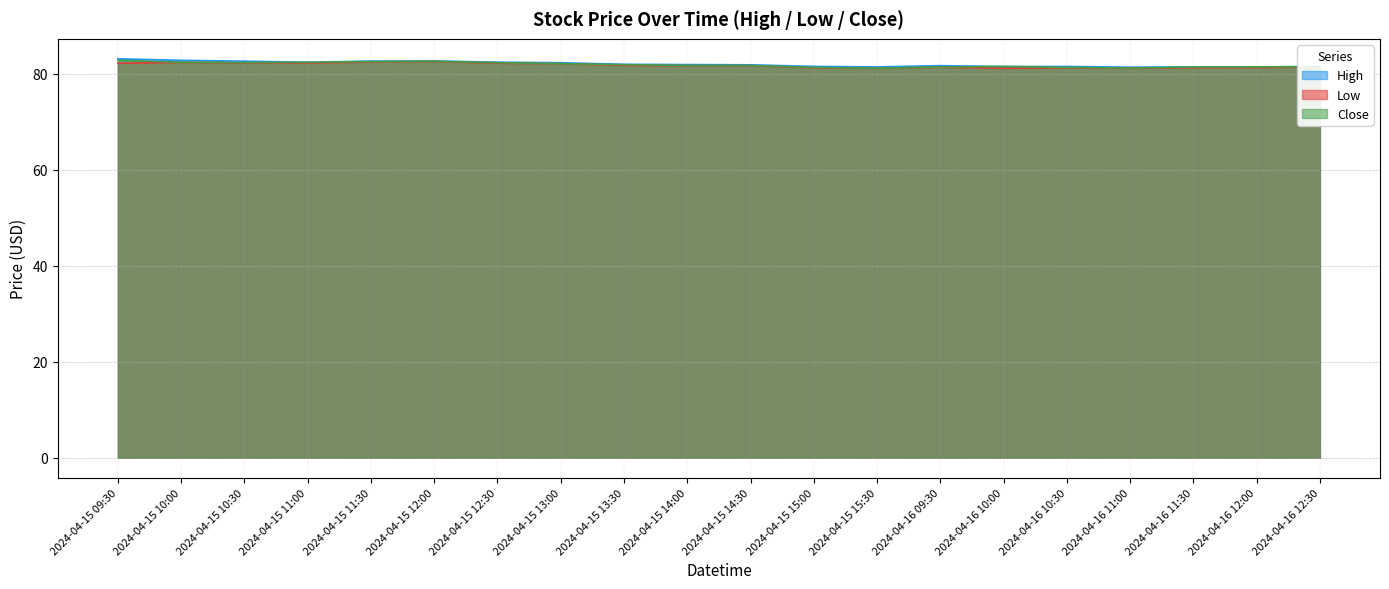

What is the difference between the second highest and second lowest values in the Low series?

1.3